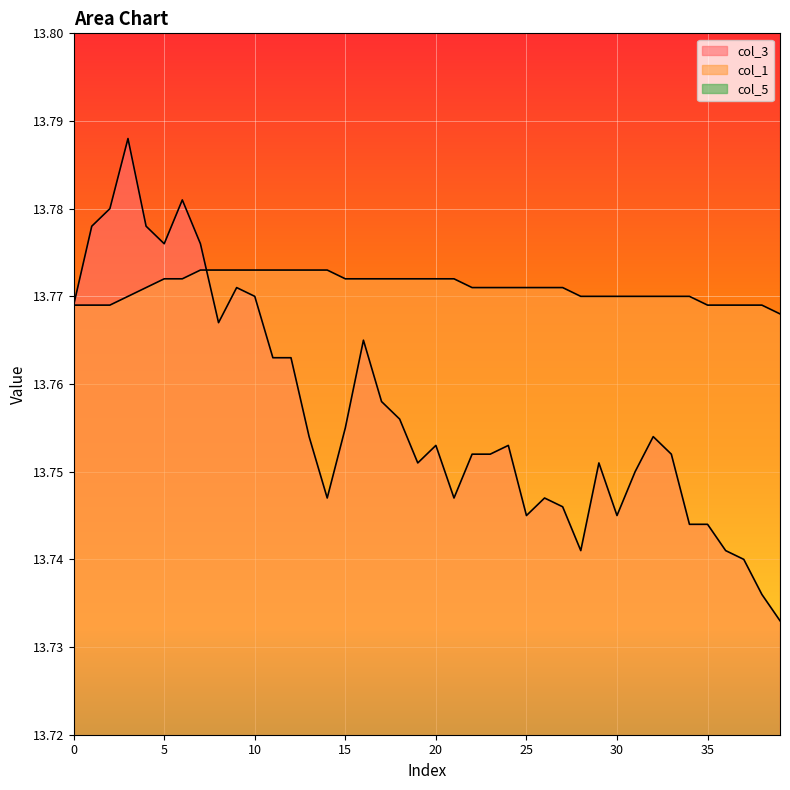

Which series ends up on top after the final intersection of col_3 and col_1?

col_1